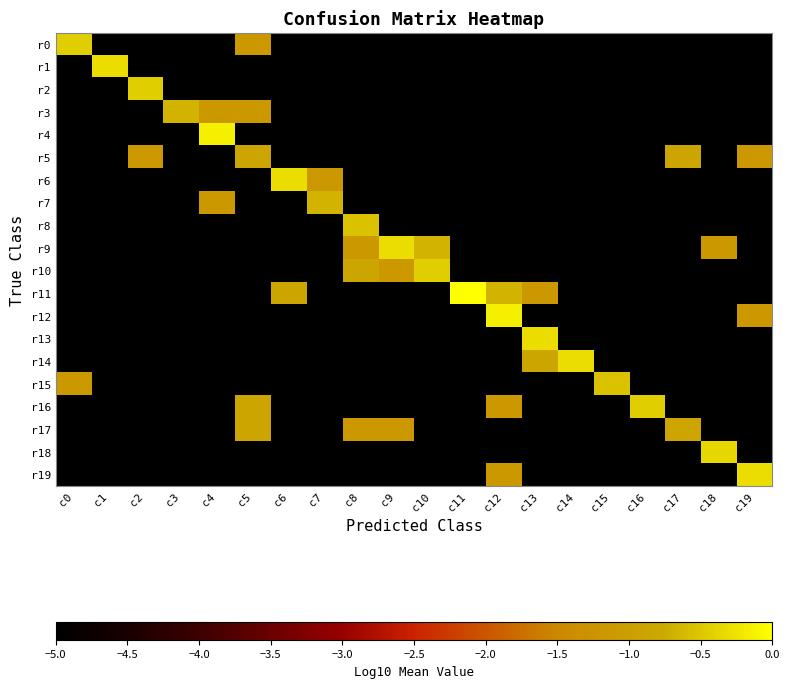

At c19, list the series in order from largest to smallest.

r19, r5, r12, r0, r1, r2, r3, r4, r6, r7, r8, r9, r10, r11, r13, r14, r15, r16, r17, r18